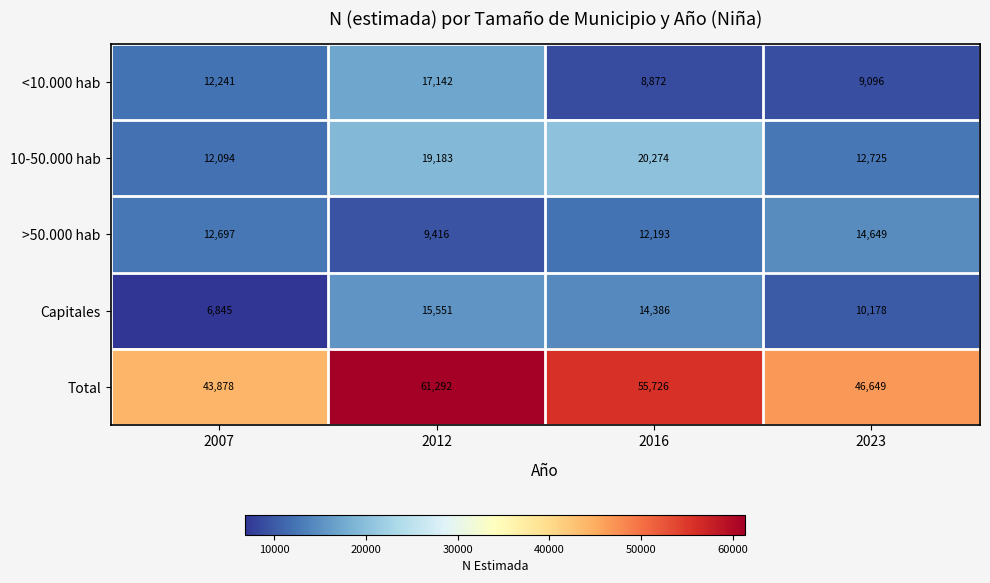

Which series has the largest total across all categories?

Total